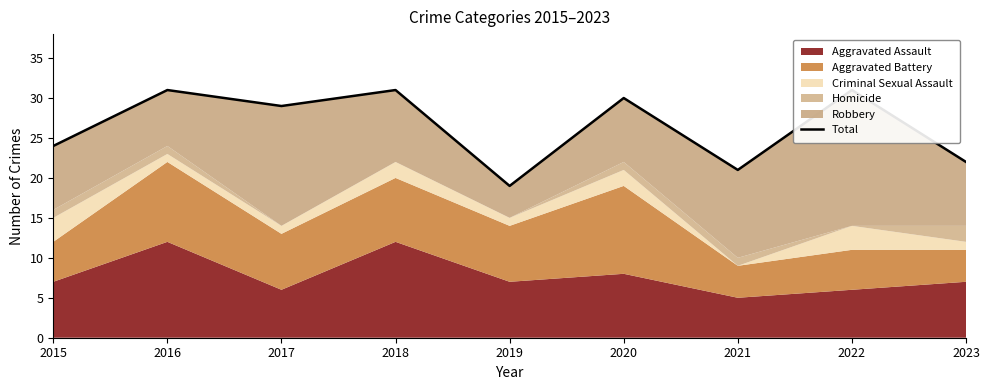

Where is the first local maximum?

2016